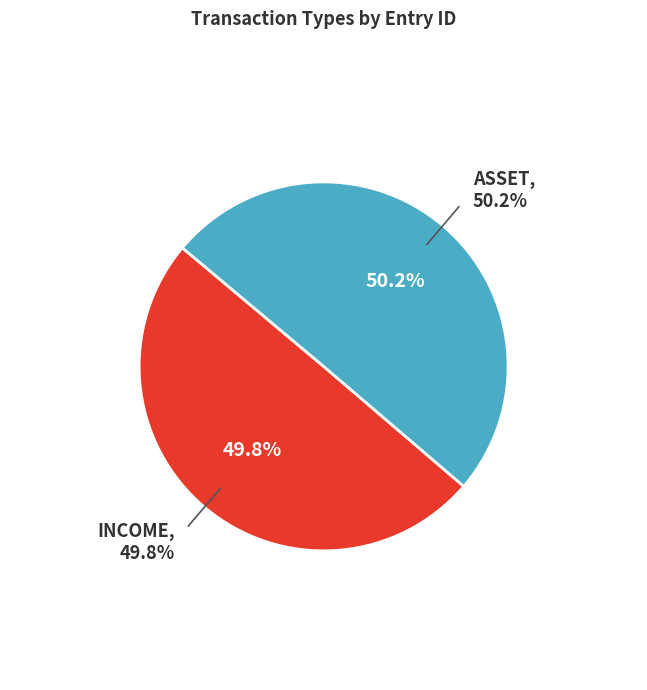

Does INCOME account for over 50% of the chart?

No